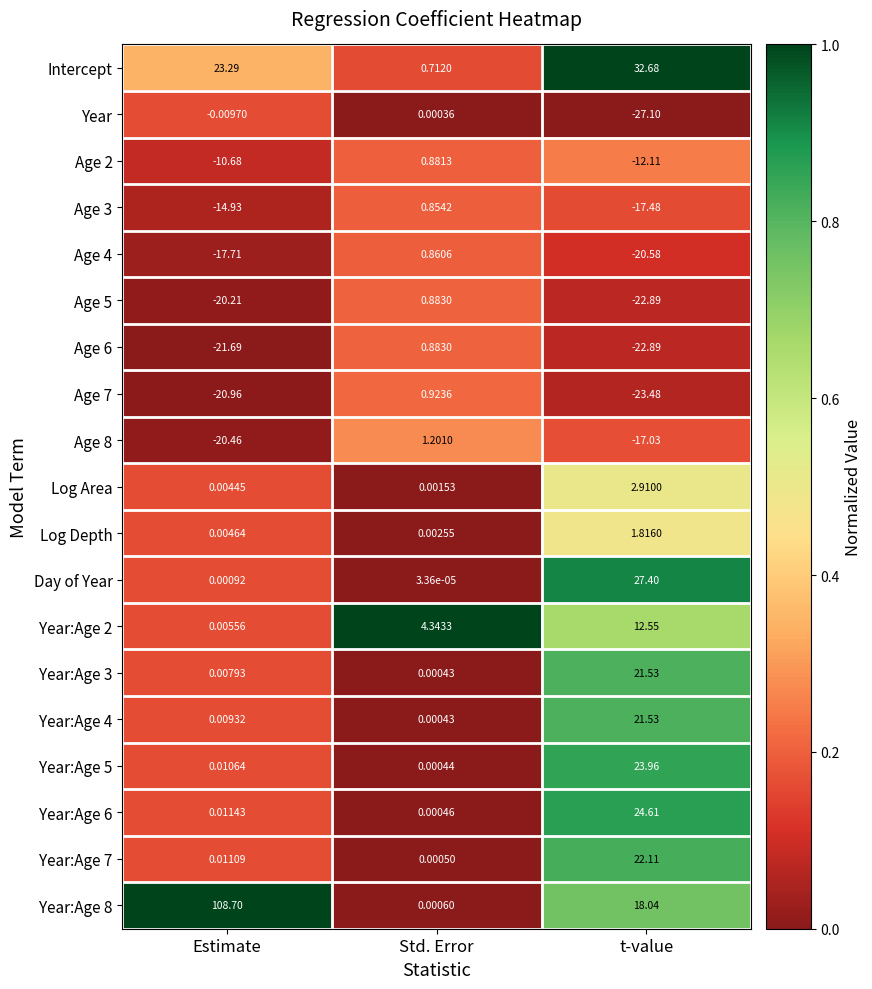

Where does the Year series first go above 0?

Std. Error